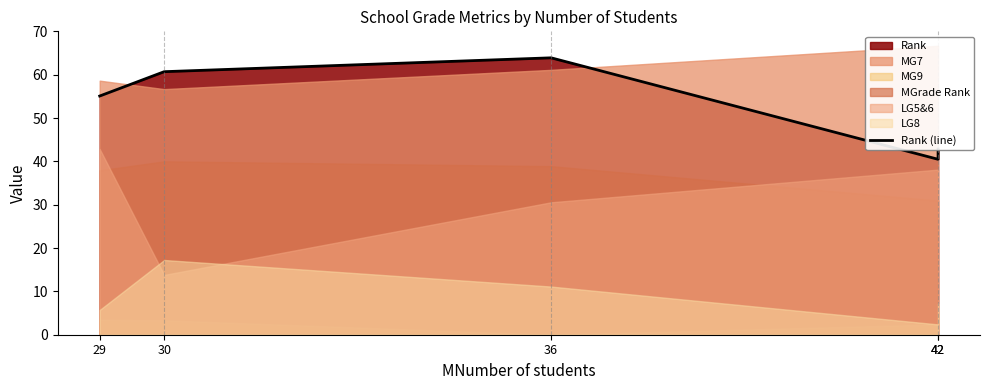

Where does the data first go above 55?

29